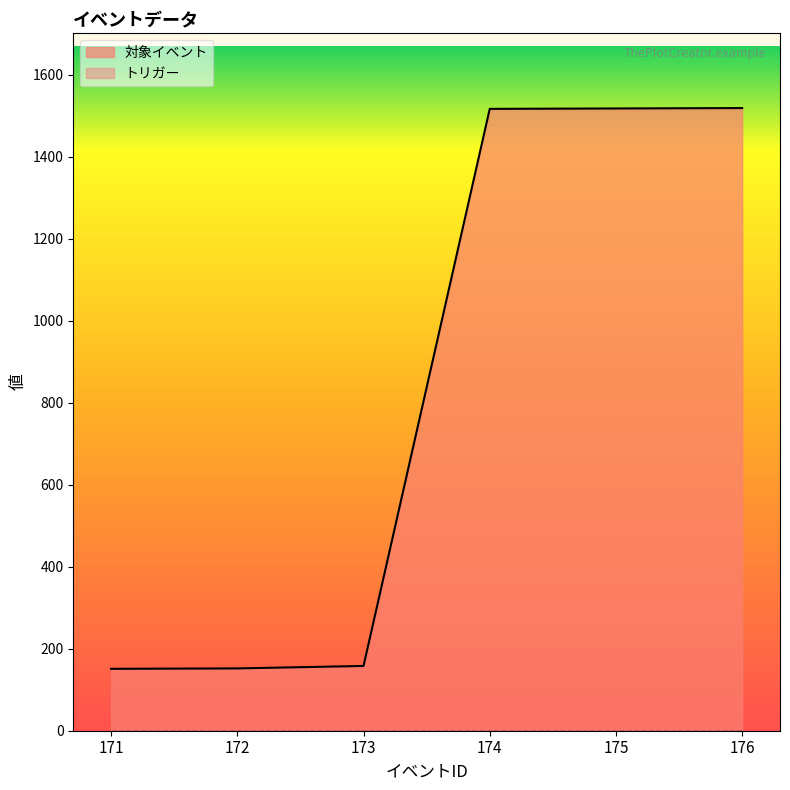

List the labels in order of value, smallest first.

171, 172, 173, 174, 175, 176